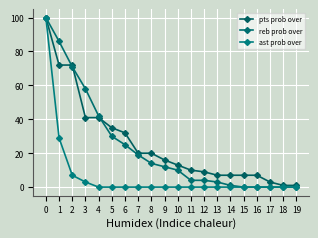

List the series in order of their peak value, highest first.

pts prob over, reb prob over, ast prob over